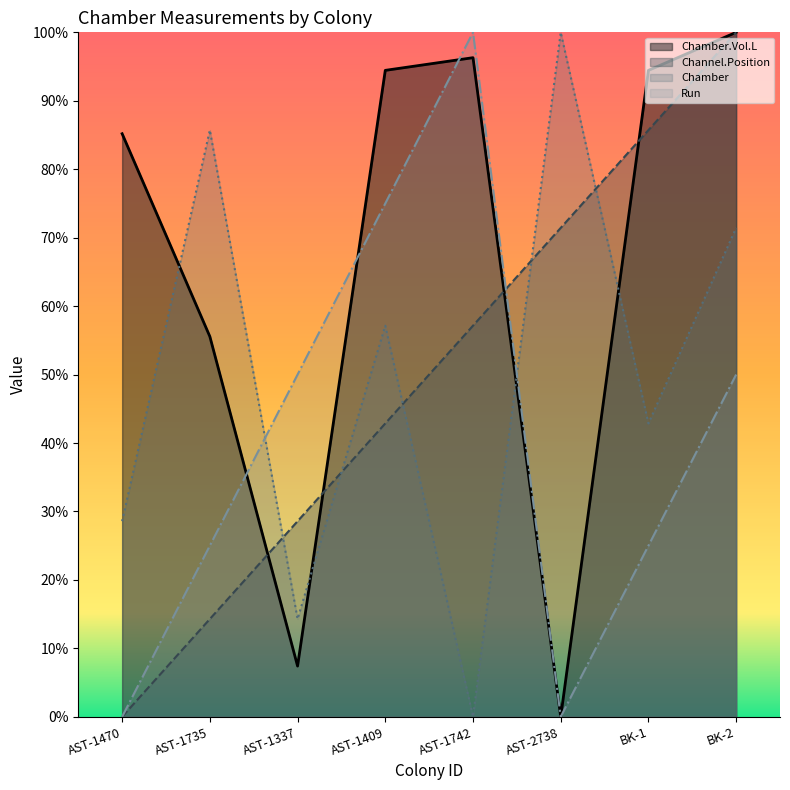

What is the label of the 2nd point from the right?

BK-1